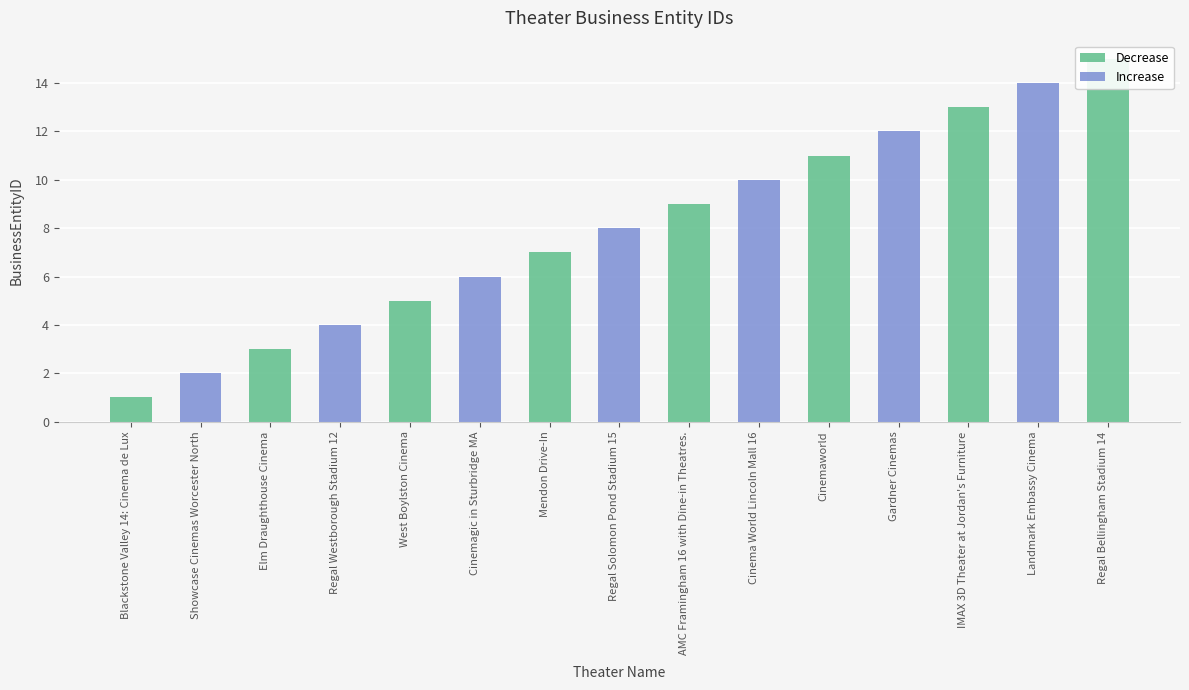

Between Cinemaworld and Elm Draughthouse Cinema, which is larger?

Cinemaworld